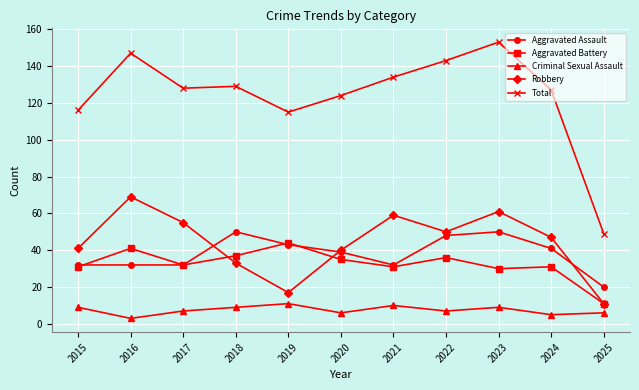

True or false: Criminal Sexual Assault and Aggravated Battery cross at least once.

False